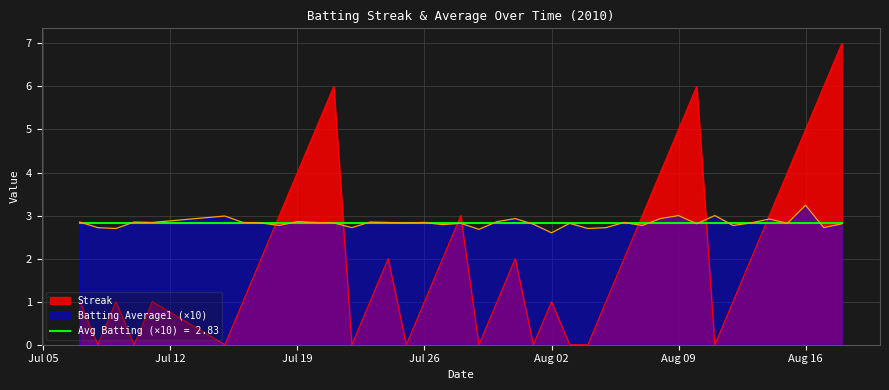

Is it true that Streak equals 3.2 at Aug 16?

False